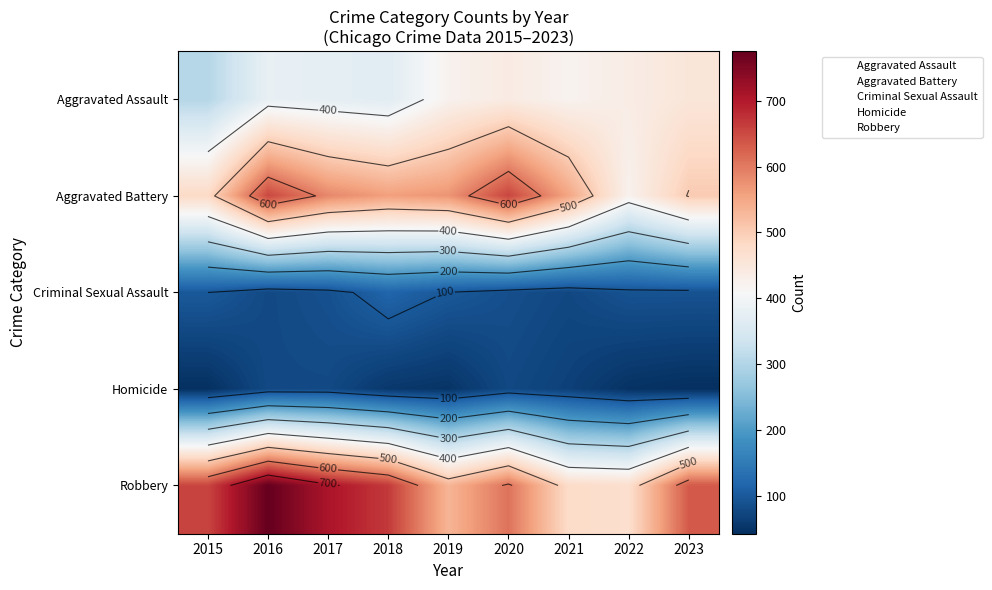

Between 2020 and 2022, which is larger?

2020